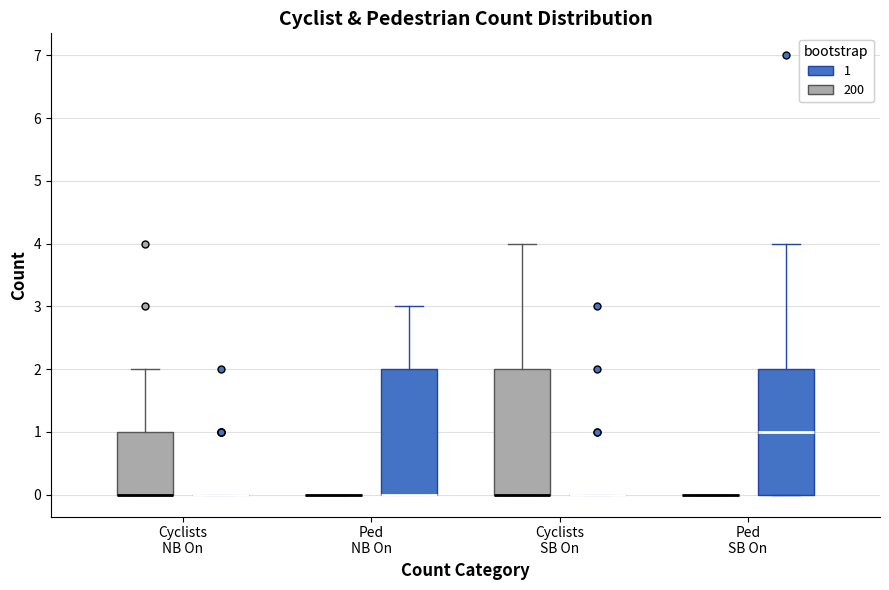

Reading left to right, read every box against the y-axis: the position of its median line, the range the box covers, and the ends of its whiskers. The values are not printed on the chart, so give them approximately, as read against the axis.

Cyclists NB On (200): median 0 (drawn on the box's lower edge), box 0 to 1, whiskers 0 to 2
Cyclists NB On (1): box collapsed to a line at 0, whiskers 0 to 0
Ped NB On (200): box collapsed to a line at 0, whiskers 0 to 0
Ped NB On (1): median 0 (drawn on the box's lower edge), box 0 to 2, whiskers 0 to 3
Cyclists SB On (200): median 0 (drawn on the box's lower edge), box 0 to 2, whiskers 0 to 4
Cyclists SB On (1): box collapsed to a line at 0, whiskers 0 to 0
Ped SB On (200): box collapsed to a line at 0, whiskers 0 to 0
Ped SB On (1): median 1, box 0 to 2, whiskers 0 to 4